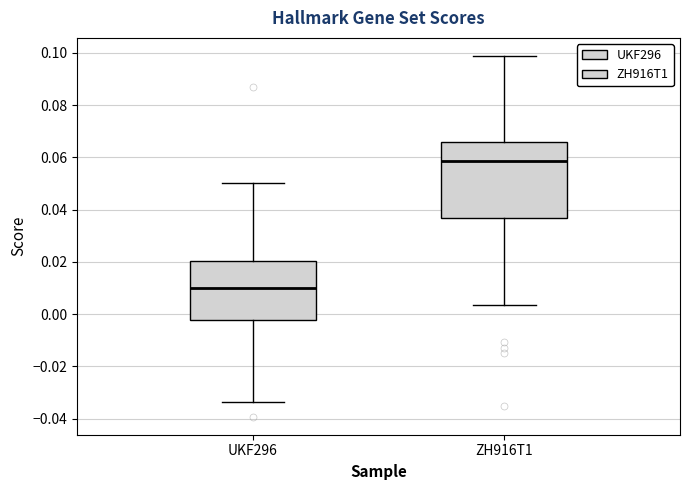

Reading left to right, transcribe this box plot: for each box, give where its median line is, the range the box spans, and where its two whiskers end, as read against the y-axis. The values are not printed on the chart, so give them approximately, as read against the axis.

UKF296: median 0.010, box -0.002 to 0.020, whiskers -0.034 to 0.050
ZH916T1: median 0.058, box 0.036 to 0.066, whiskers 0.004 to 0.098